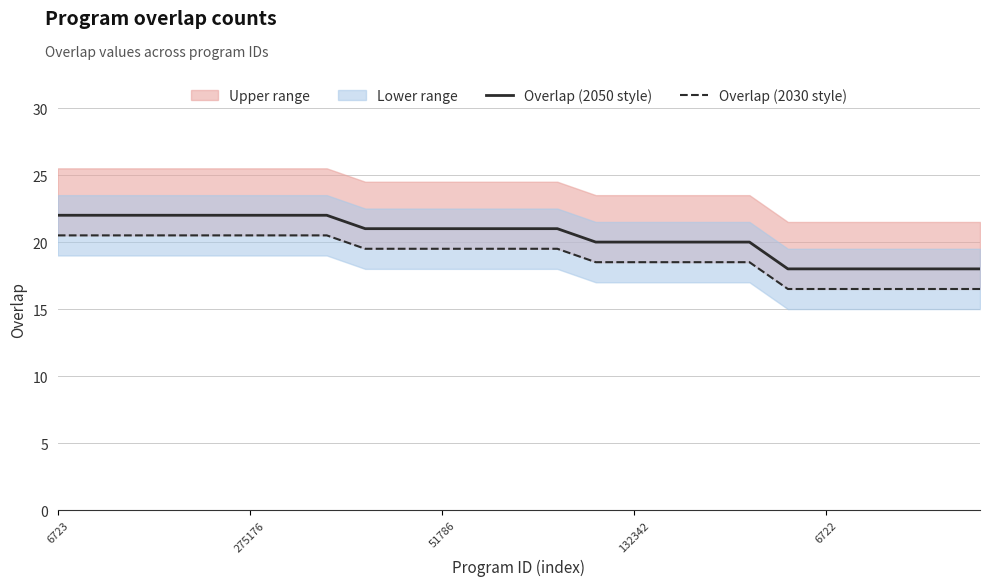

Where does the Overlap (2030 style) series first go above 19?

6723